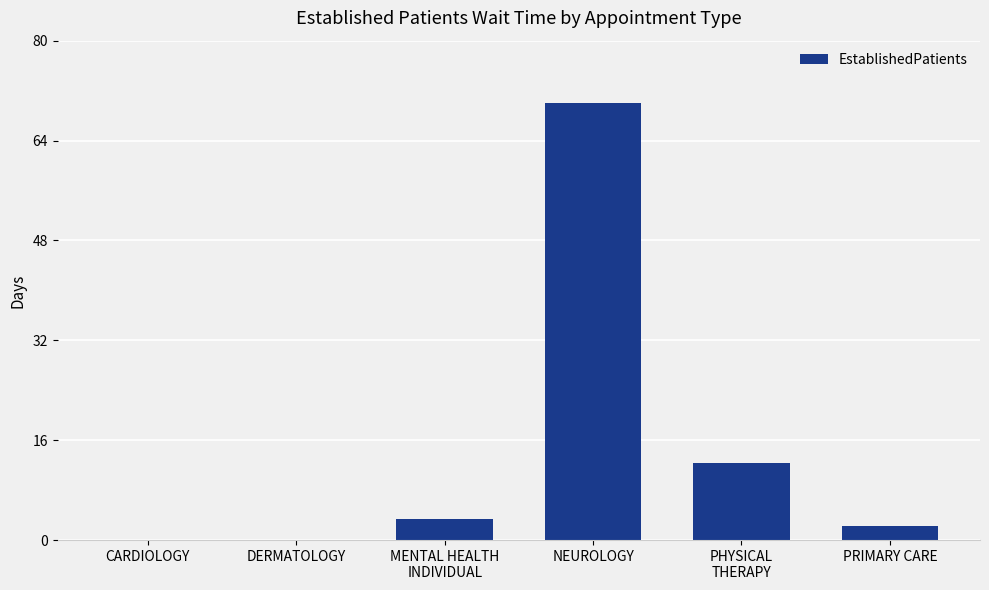

What is the sum of all values?

88.1